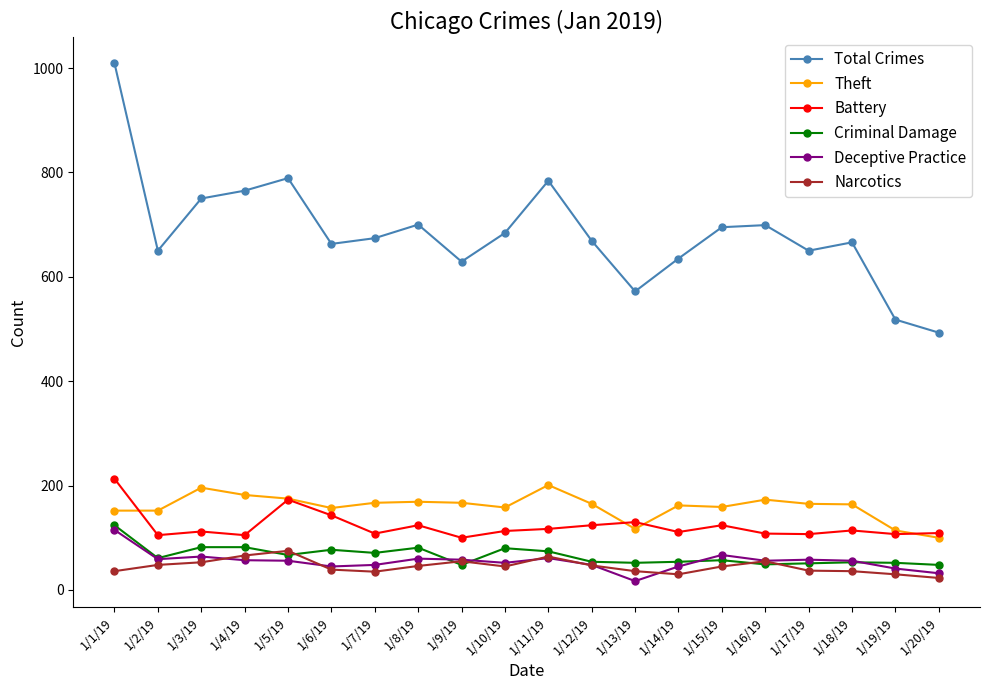

True or false: Narcotics has more than 2 interior local peaks.

True